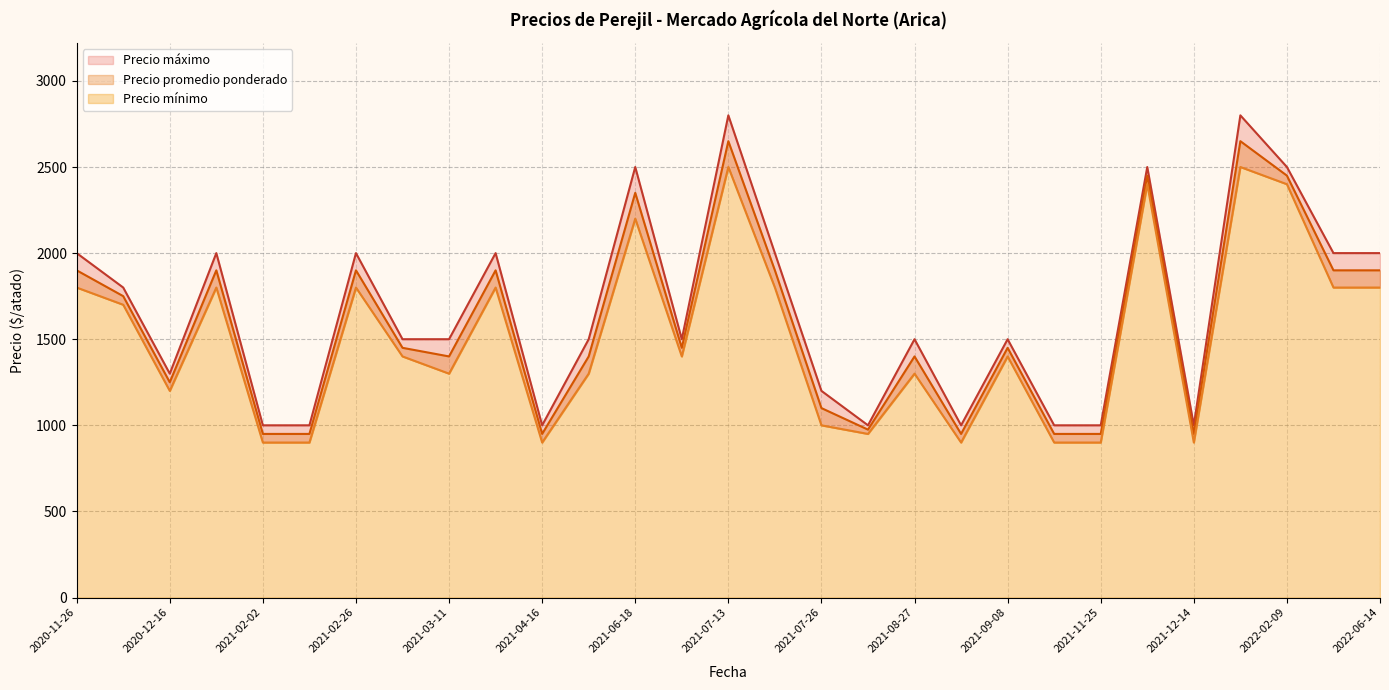

What is the difference between the highest and lowest values at 2021-11-25?

100